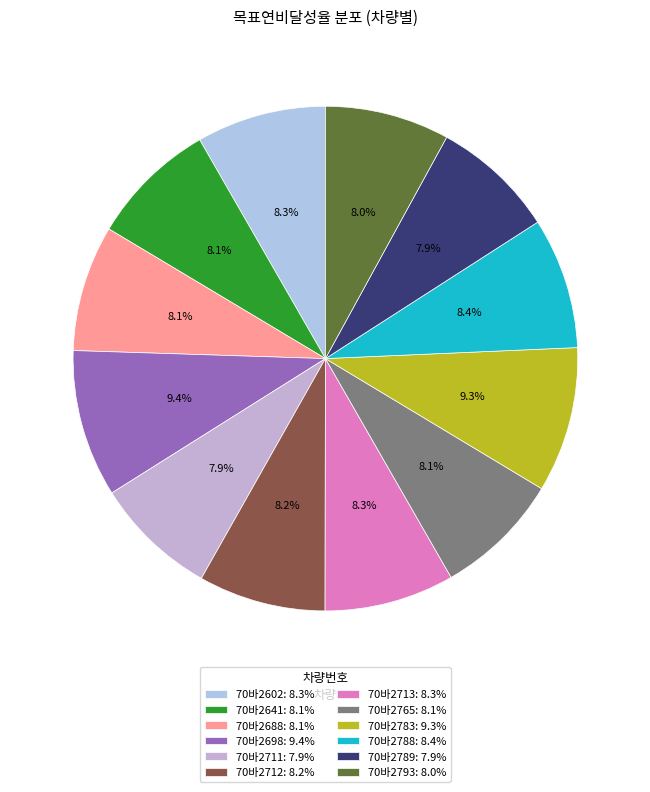

Rank the categories by value from highest to lowest.

70바2698, 70바2783, 70바2788, 70바2713, 70바2602, 70바2712, 70바2641, 70바2765, 70바2688, 70바2793, 70바2789, 70바2711